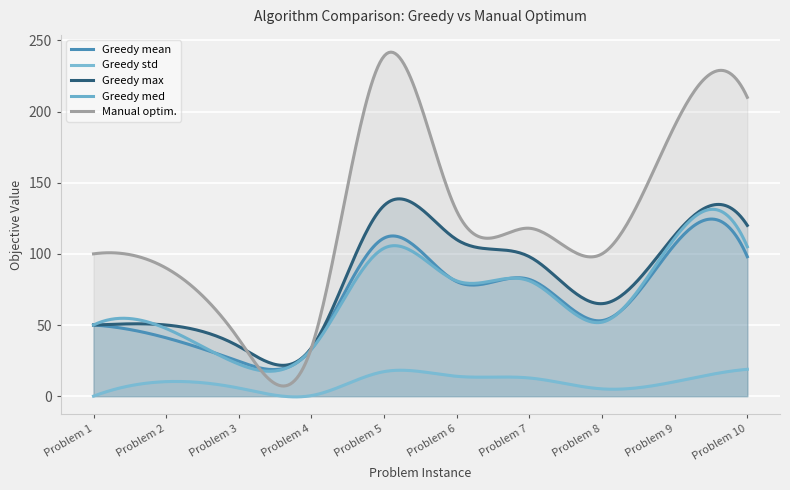

Reading left to right, transcribe all the data shown in this chart.

Greedy mean: Problem 1=50.0	Problem 2=41.0	Problem 3=24.5	Problem 4=33.2	Problem 5=111.1	Problem 6=80.5	Problem 7=82.0	Problem 8=53.1	Problem 9=106.5	Problem 10=98.0
Greedy std: Problem 1=0.0	Problem 2=10.2	Problem 3=5.7	Problem 4=0.4	Problem 5=17.2	Problem 6=13.9	Problem 7=12.8	Problem 8=5.1	Problem 9=10.1	Problem 10=18.9
Greedy max: Problem 1=50.0	Problem 2=50.0	Problem 3=35.0	Problem 4=34.0	Problem 5=134.0	Problem 6=110.0	Problem 7=98.0	Problem 8=65.0	Problem 9=113.0	Problem 10=120.0
Greedy med: Problem 1=50.0	Problem 2=47.5	Problem 3=22.5	Problem 4=33.0	Problem 5=104.0	Problem 6=81.0	Problem 7=81.0	Problem 8=52.0	Problem 9=111.0	Problem 10=105.0
Manual optim.: Problem 1=100.0	Problem 2=90.0	Problem 3=40.0	Problem 4=34.0	Problem 5=239.0	Problem 6=130.0	Problem 7=118.0	Problem 8=100.0	Problem 9=190.0	Problem 10=210.0